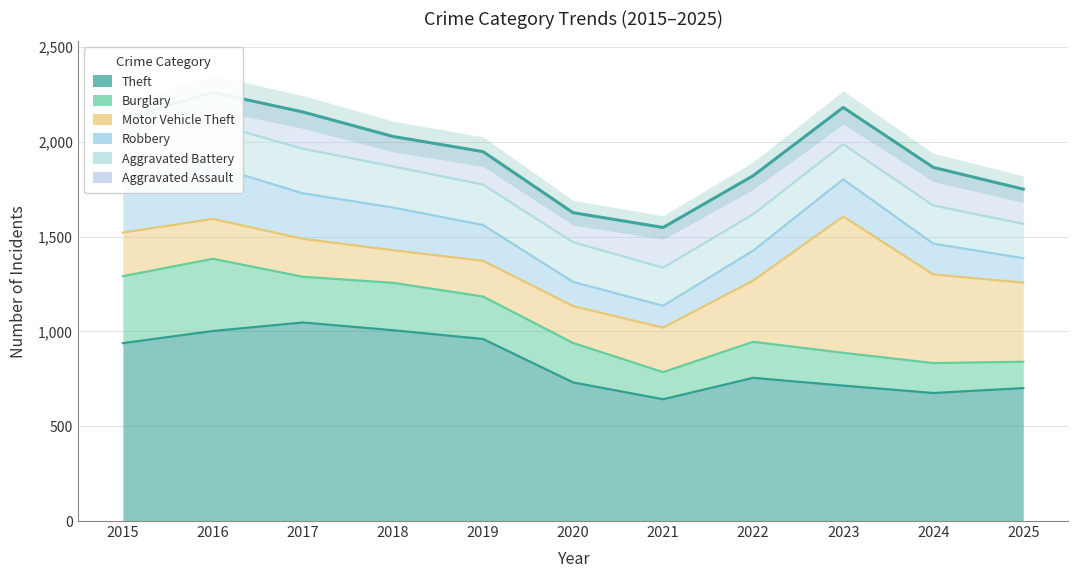

What is the value of the Burglary point at the 6th from the left?

208